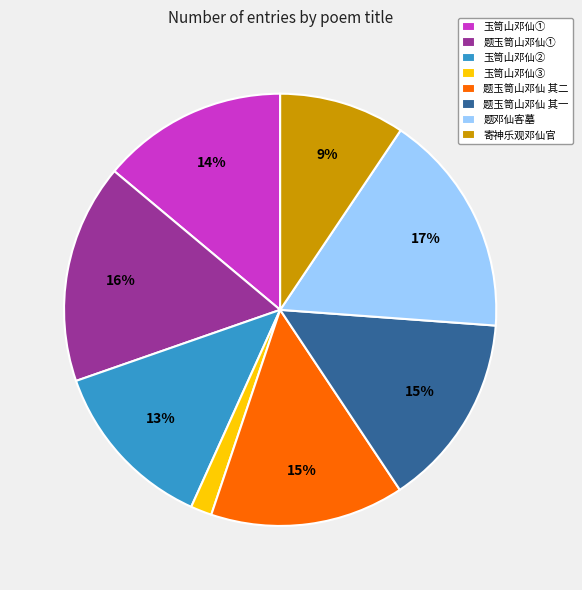

Which slice is the smallest?

玉笥山邓仙③